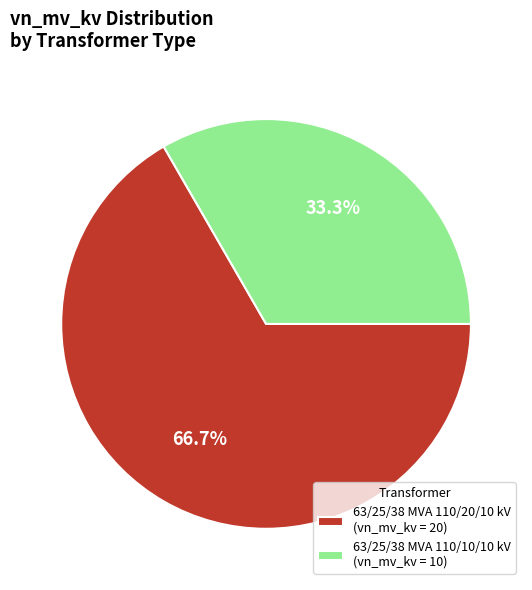

Is there a majority slice in this chart?

Yes